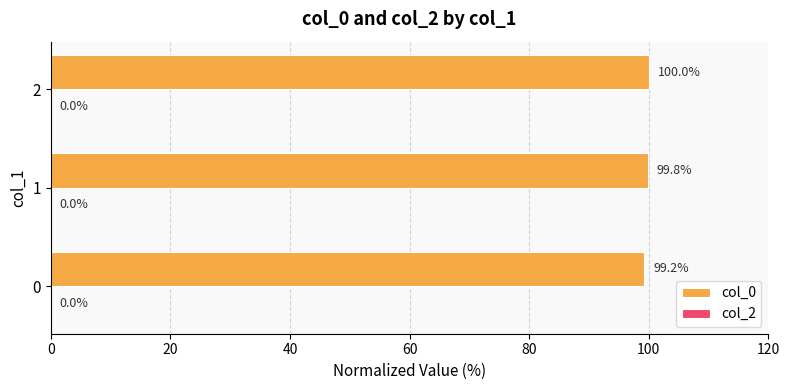

Reading top to bottom, extract all data points from this chart.

100.0	99.8	99.2